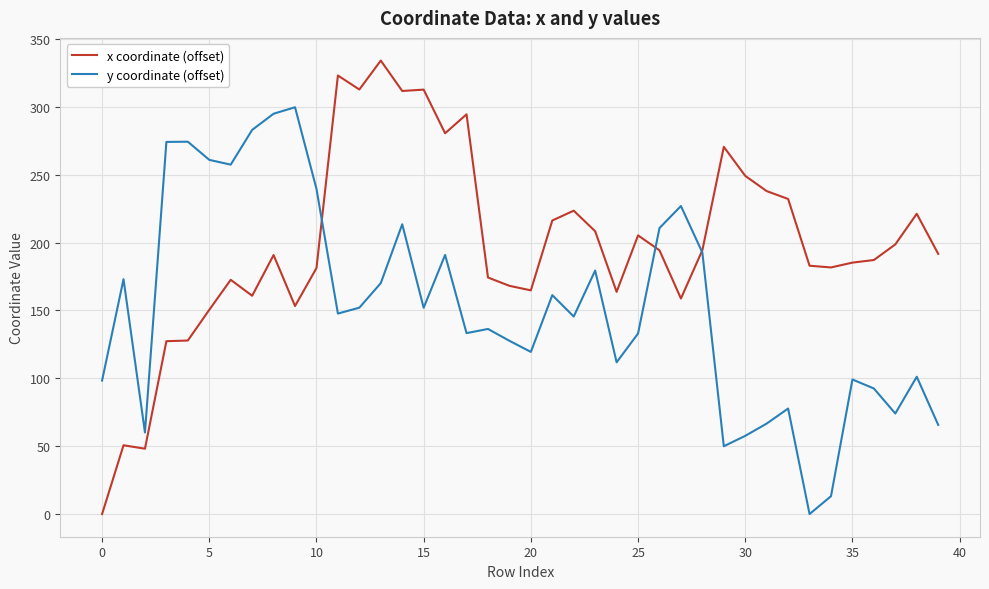

Which series has the widest spread of values?

x coordinate (offset)